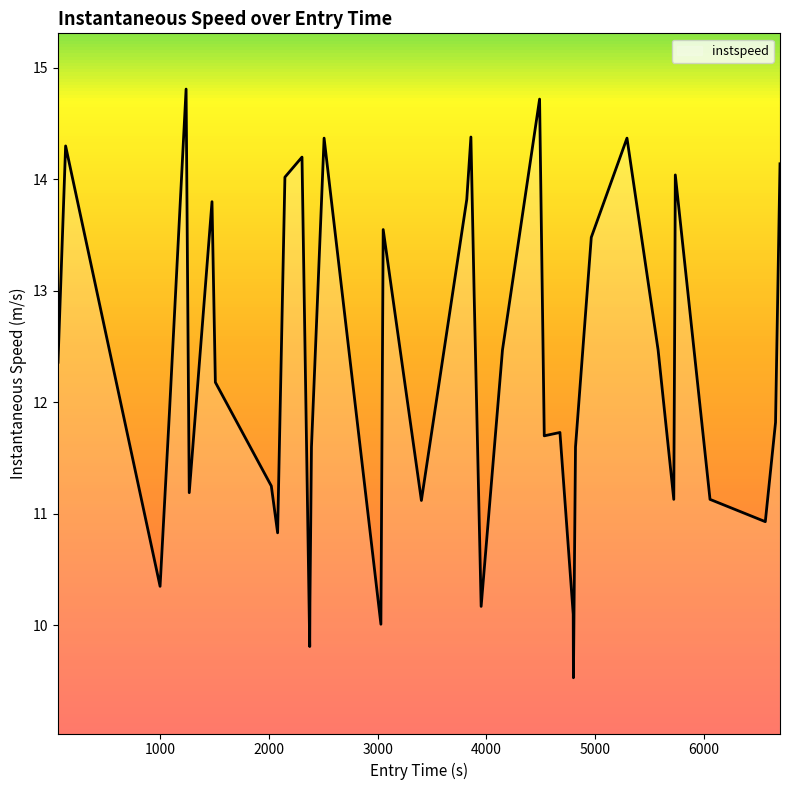

What is the difference between the maximum and minimum values?

5.3